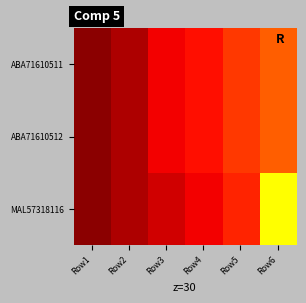

At which category is the sum across all series the highest?

Row6